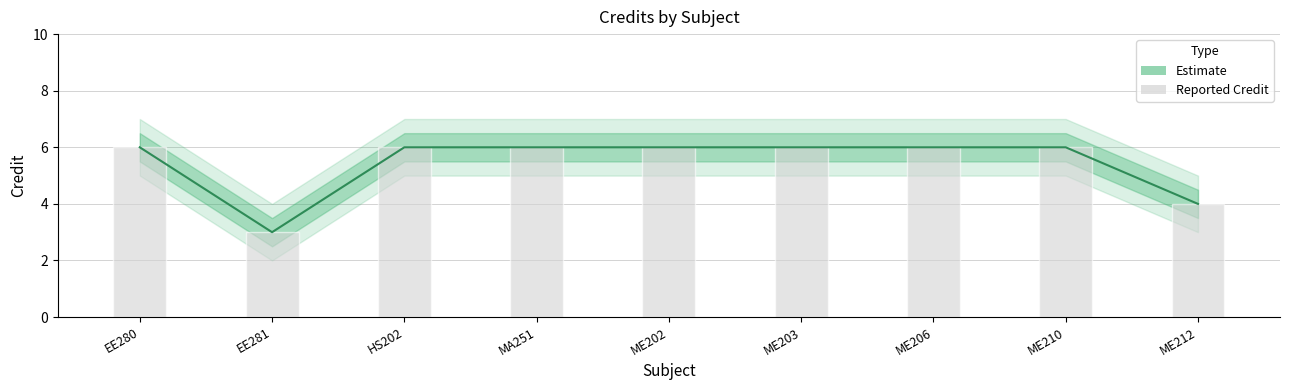

What is the change in value from ME206 to ME212?

-2